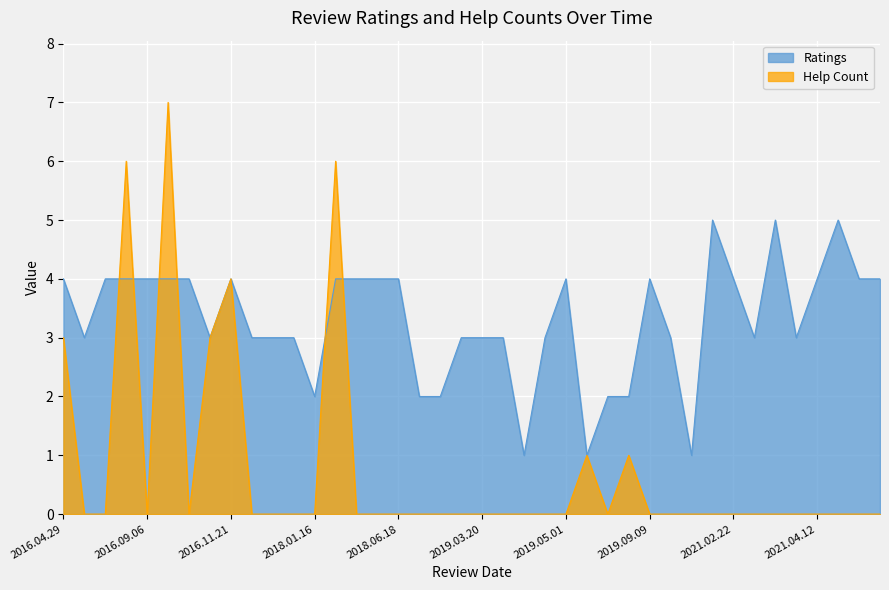

Which series has the largest total across all categories?

Ratings